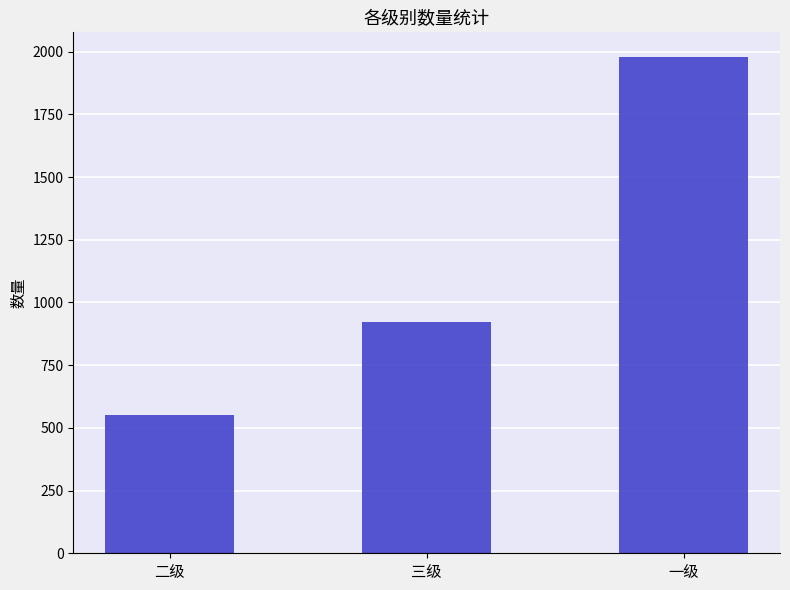

Read the value at 二级.

553